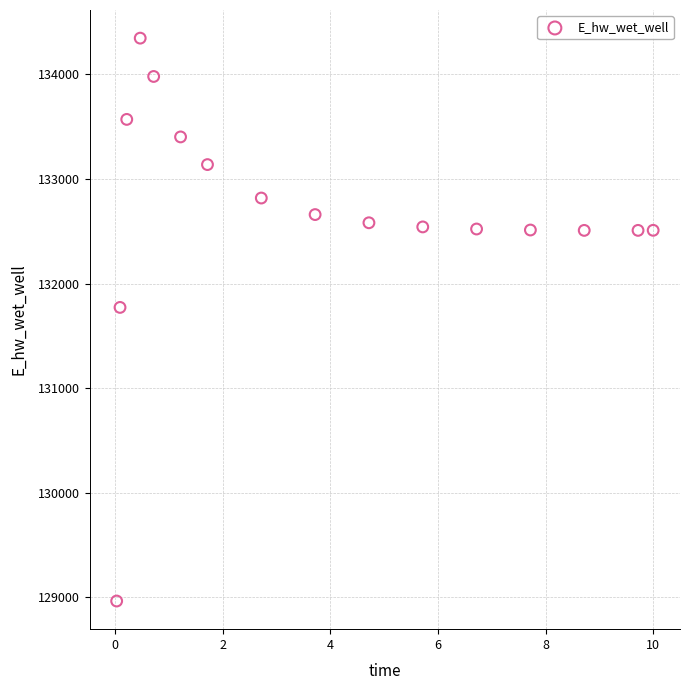

What is the range of X values (max minus min)?

10.0